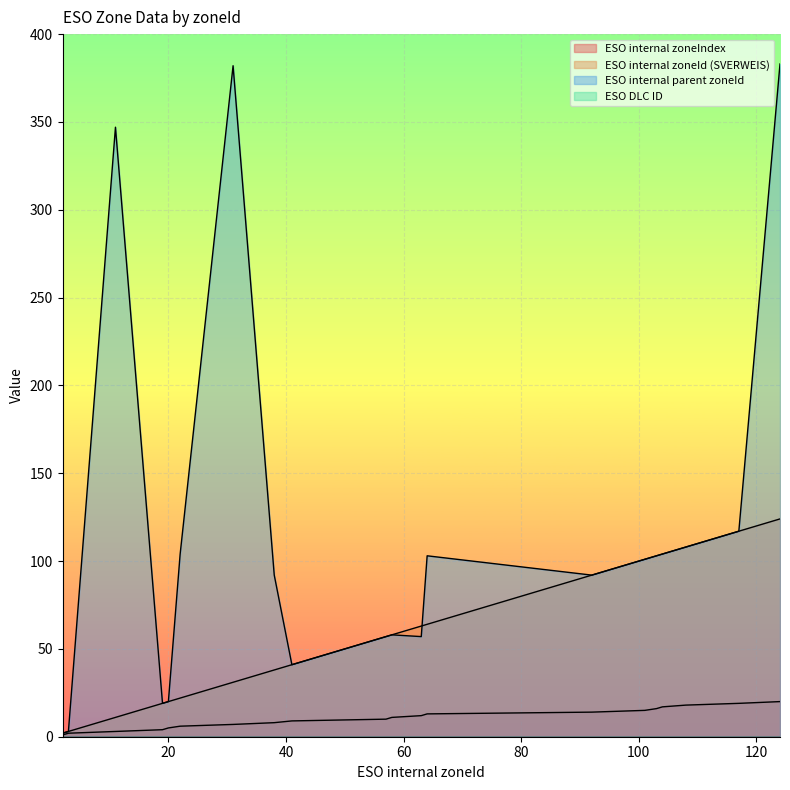

What is the total value across all series at 41?

91